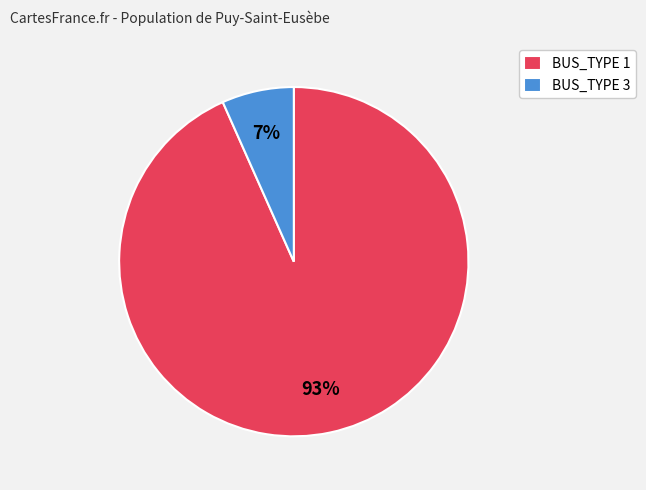

To the nearest percent, what is the combined percentage of BUS_TYPE 3 and BUS_TYPE 1?

100%